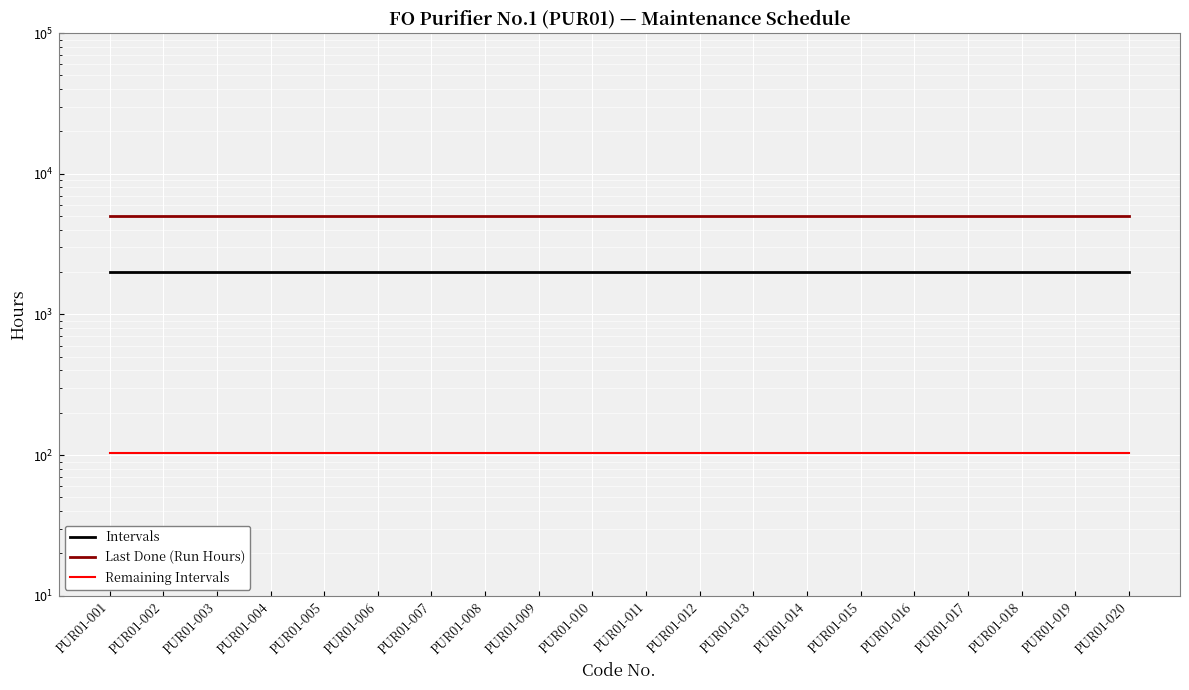

Count the number of categories in the chart.

20